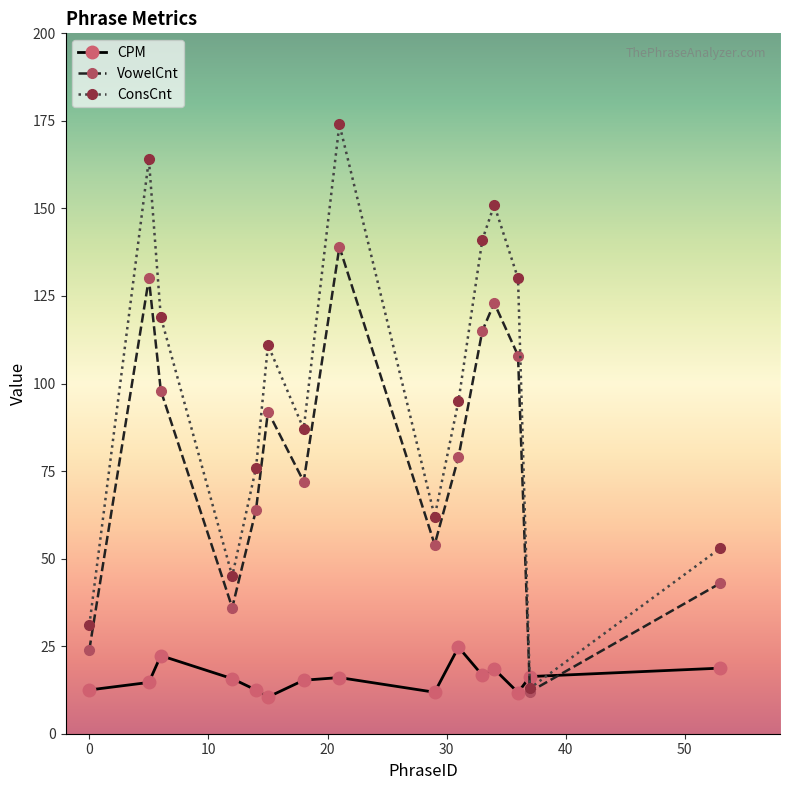

List the series in order of their overall mean, highest first.

ConsCnt, VowelCnt, CPM